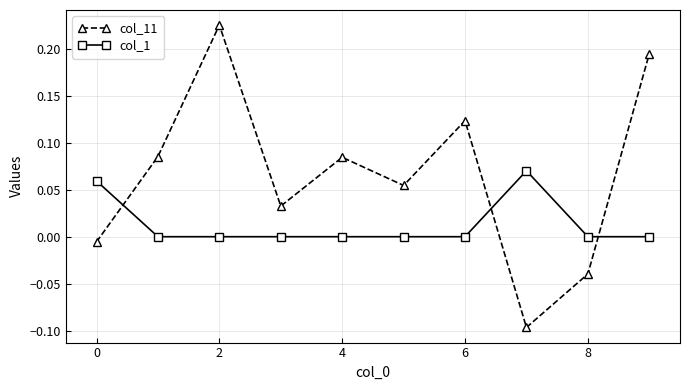

In col_1, how many points are higher than both neighbors (excluding endpoints)?

1